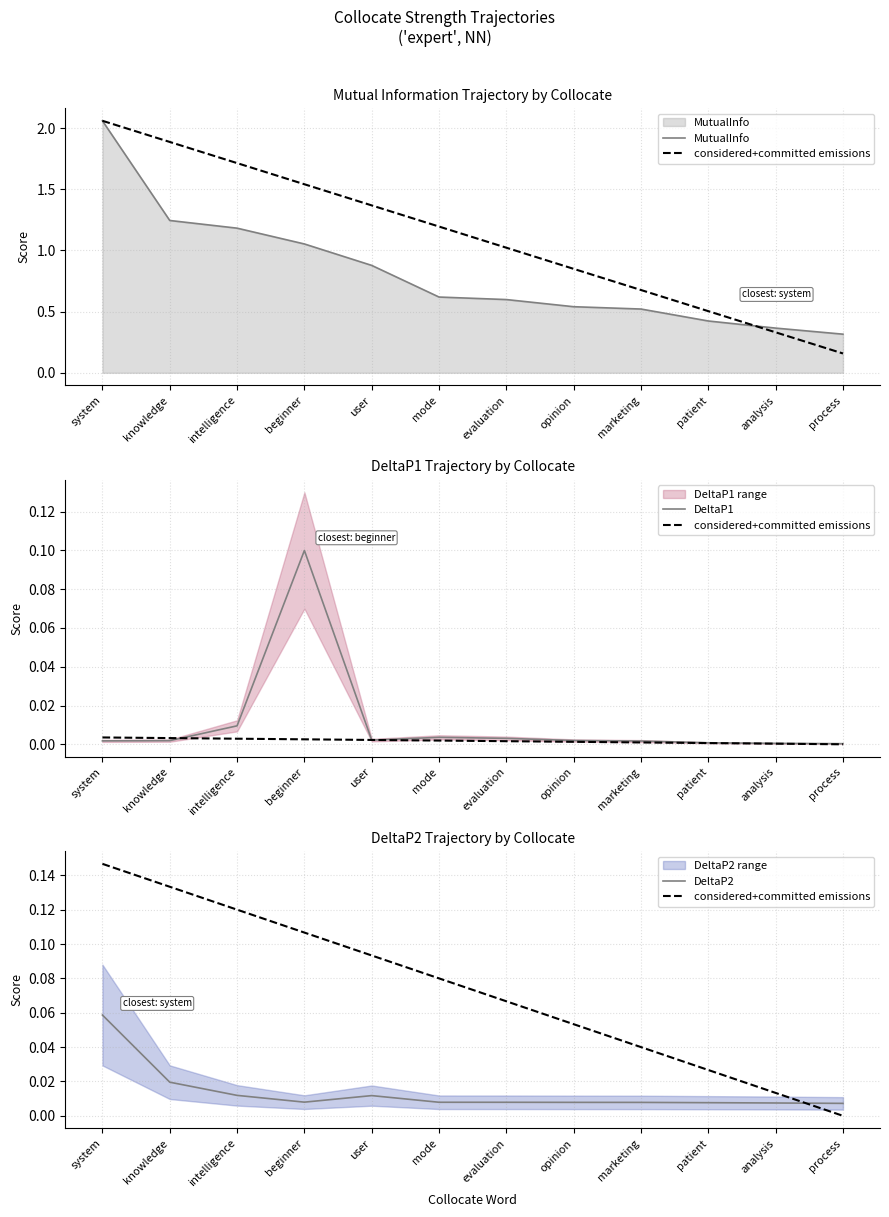

What is the highest value of the DeltaP1 series?

0.1